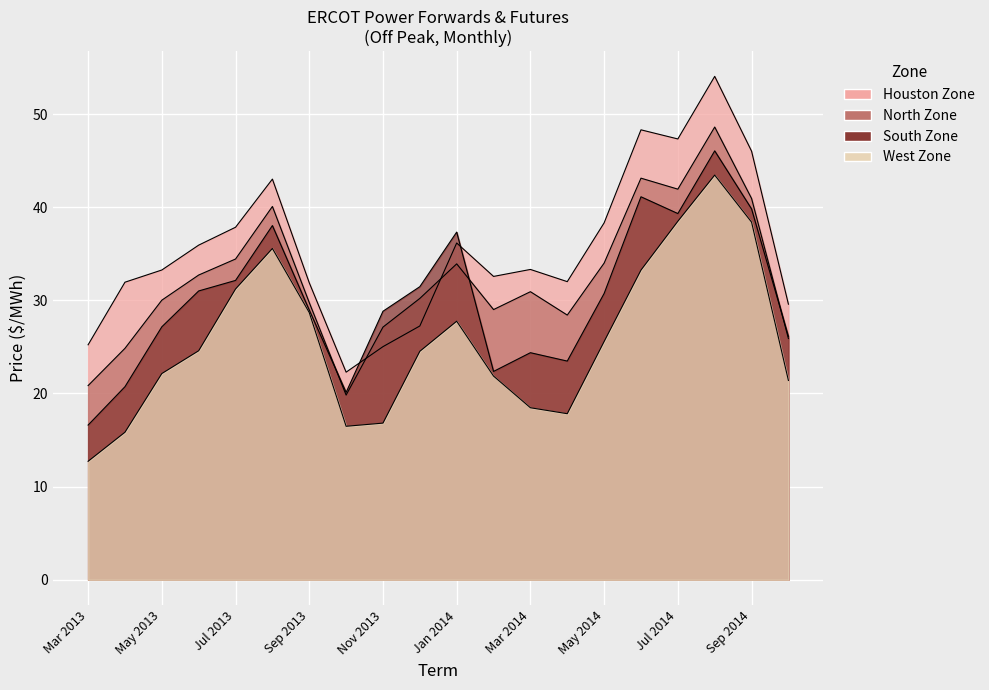

At Nov 2013, list the series in order from smallest to largest.

West Zone, Houston Zone, North Zone, South Zone